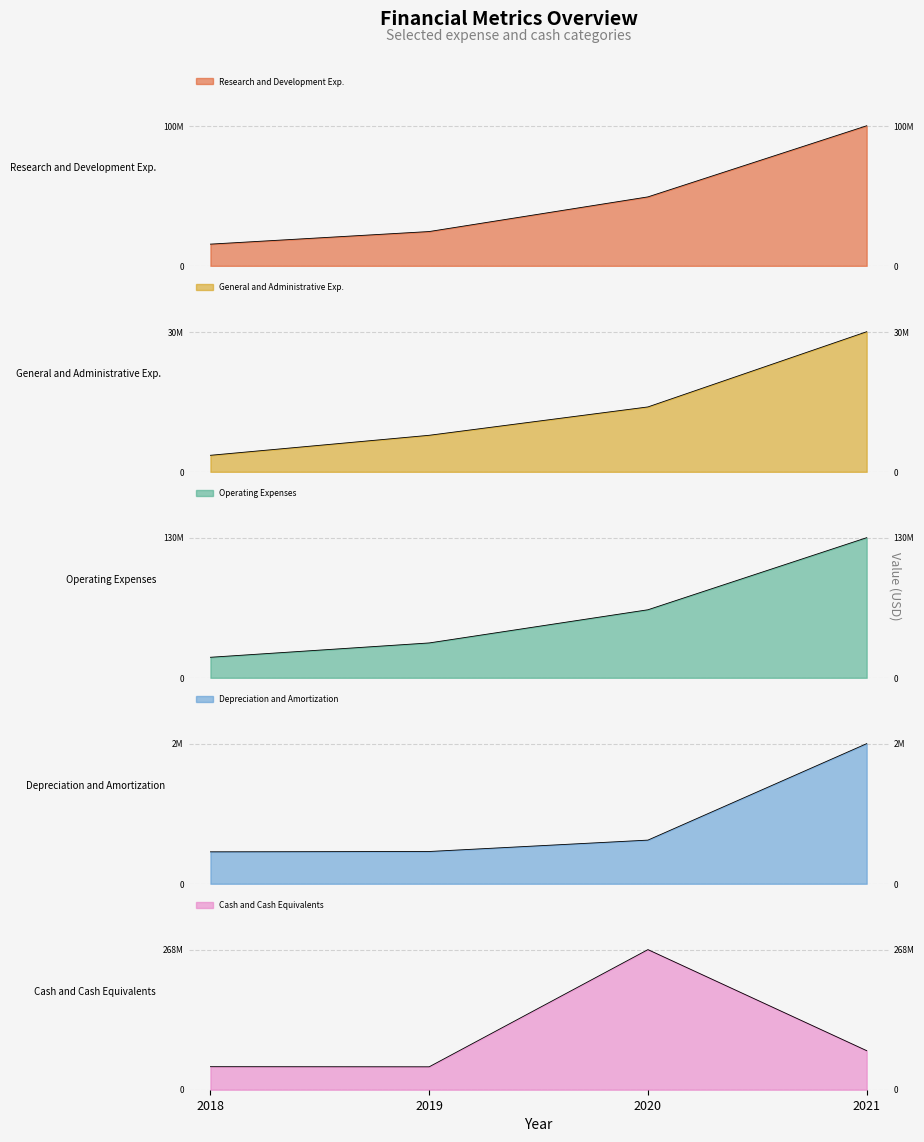

True or false: General and Administrative Exp. has a value of 30647000 at 2021.

True